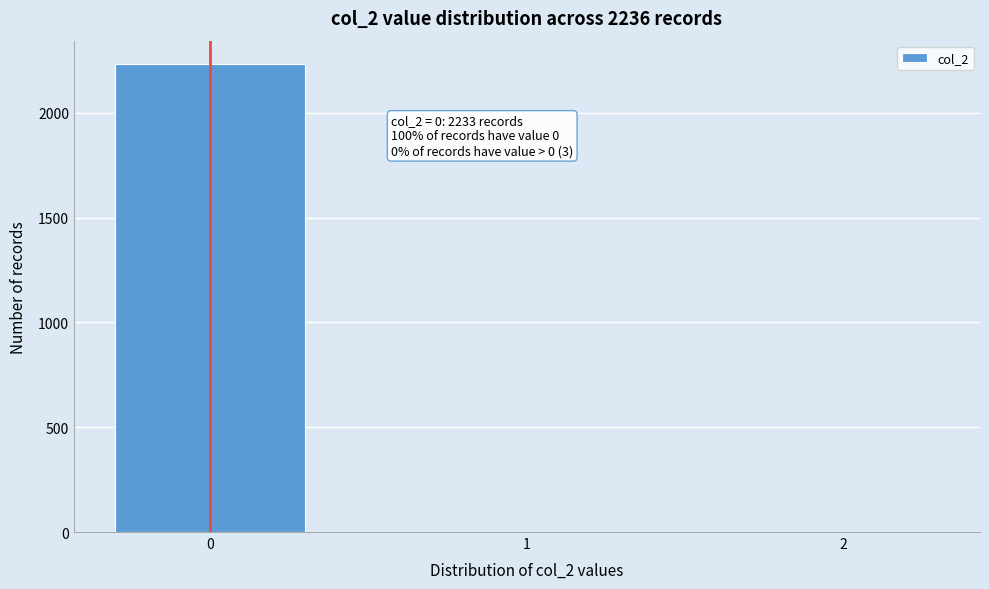

What is the sum of all values?

2236